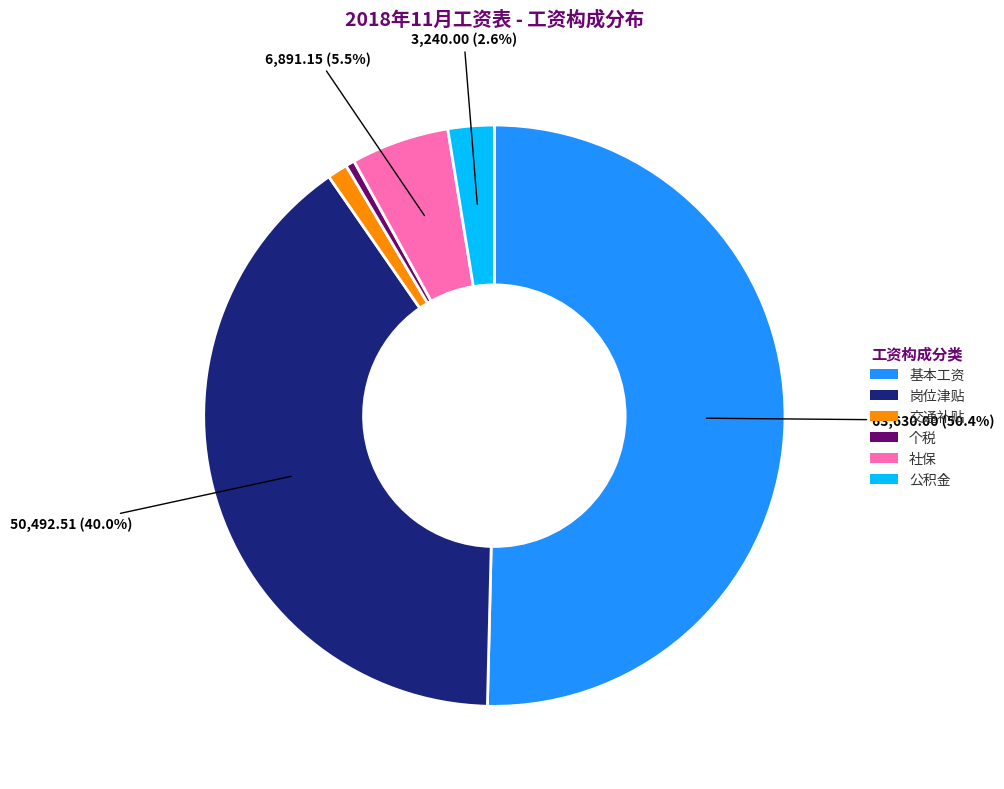

Rank the categories by value from highest to lowest.

基本工资, 岗位津贴, 社保, 公积金, 交通补贴, 个税